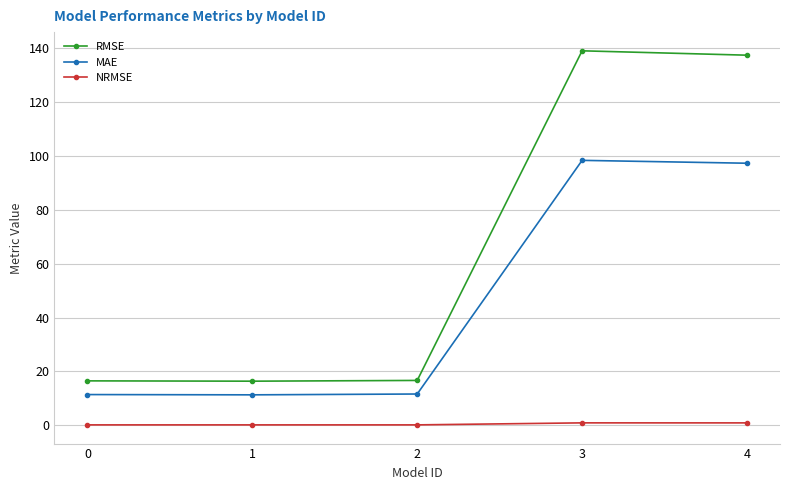

Does the chart have visible grid lines?

Yes